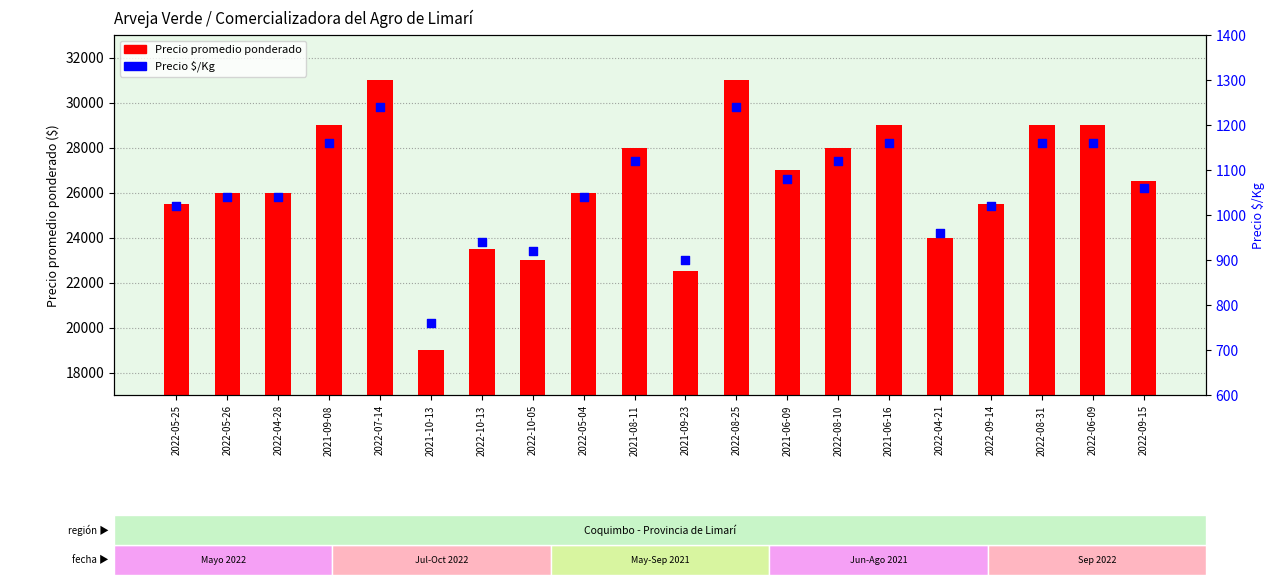

Is the value of Precio $/Kg at 2022-06-09 greater than the value of Precio promedio ponderado at 2022-09-14?

No